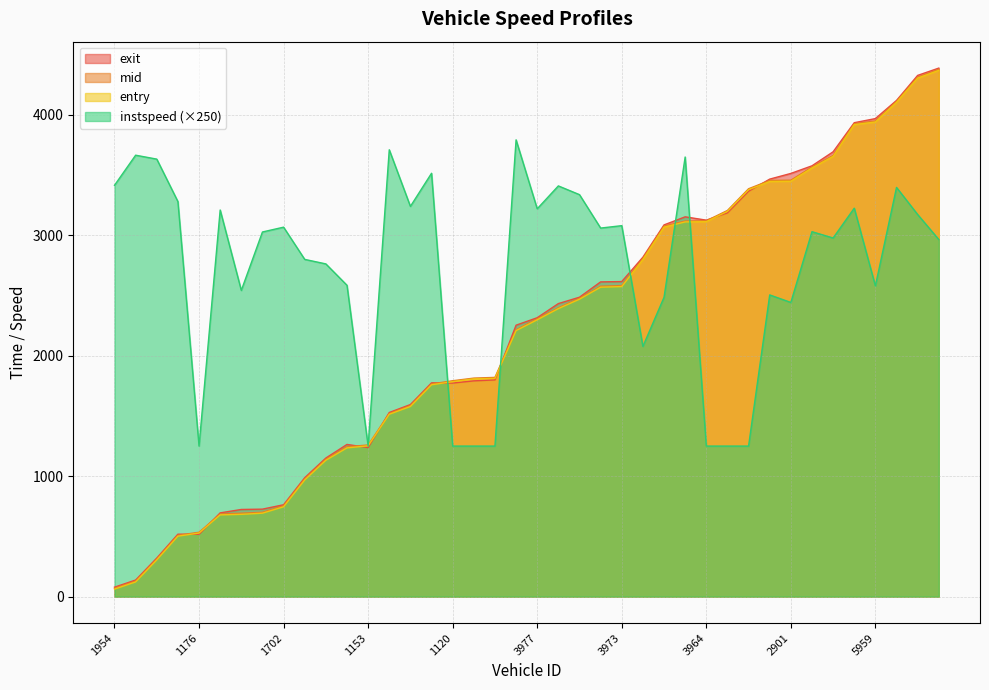

Reading left to right, extract all data points from this chart.

entry: 62.4	122.1	304.8	502.0	527.8	678.6	683.3	692.8	745.8	968.6	1132.2	1235.0	1252.0	1514.1	1578.7	1758.8	1784.8	1807.8	1811.9	2208.6	2298.4	2391.2	2469.3	2569.2	2574.2	2797.8	3067.0	3111.2	3113.0	3198.8	3378.7	3446.6	3448.5	3558.7	3654.9	3918.8	3940.4	4103.9	4304.9	4369.0
mid: 69.4	128.6	311.5	509.4	534.5	686.1	692.5	700.3	753.5	977.1	1140.5	1244.1	1259.4	1520.4	1586.0	1766.2	1792.5	1814.4	1820.2	2215.4	2306.0	2398.2	2476.6	2577.2	2582.5	2807.0	3076.5	3118.1	3120.5	3206.3	3386.4	3455.4	3457.4	3567.1	3663.1	3926.1	3949.2	4111.1	4312.5	4377.6
exit: 78.5	137.8	320.3	518.5	517.8	695.5	723.7	726.4	762.8	987.4	1150.7	1263.6	1237.8	1528.8	1594.8	1774.9	1773.1	1791.4	1799.4	2253.6	2315.7	2433.0	2485.9	2613.2	2615.9	2818.1	3086.3	3153.3	3125.7	3186.4	3365.7	3466.4	3513.6	3576.9	3693.3	3934.8	3969.0	4119.8	4327.6	4388.2
instspeed: 3415.0	3665.0	3632.5	3280.0	1250.0	3210.0	2542.5	3027.5	3067.5	2800.0	2762.5	2585.0	1250.0	3710.0	3240.0	3515.0	1250.0	1250.0	1250.0	3792.5	3220.0	3410.0	3337.5	3060.0	3080.0	2077.5	2485.0	3650.0	1250.0	1250.0	1250.0	2505.0	2442.5	3030.0	2977.5	3225.0	2580.0	3397.5	3172.5	2965.0